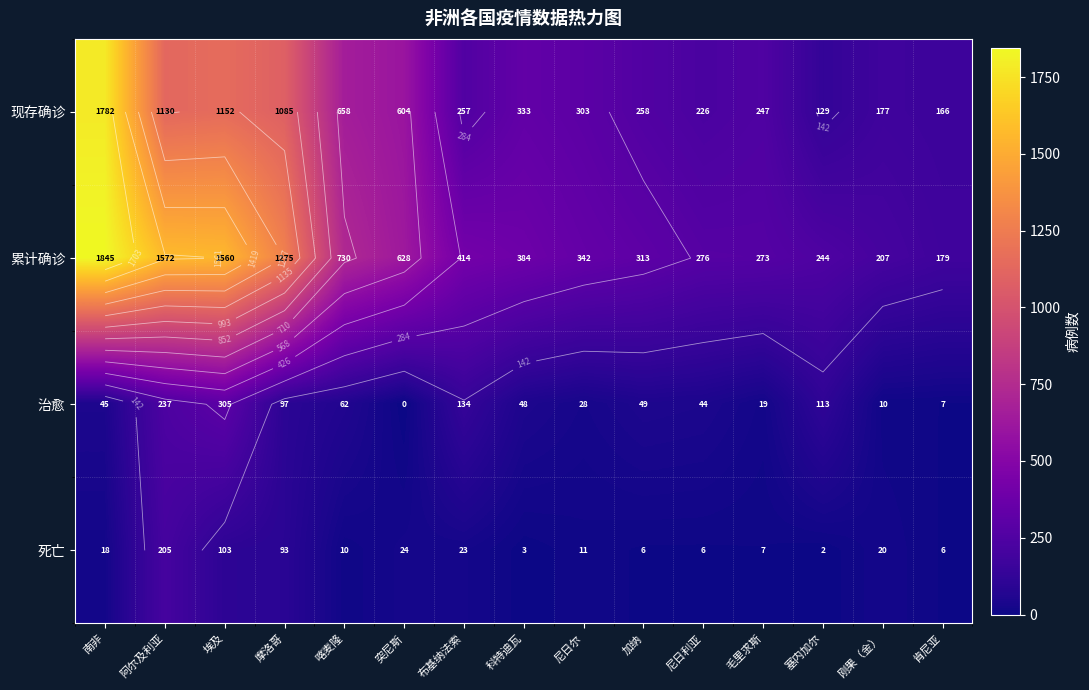

Which has a higher value, 埃及 or 尼日利亚?

埃及